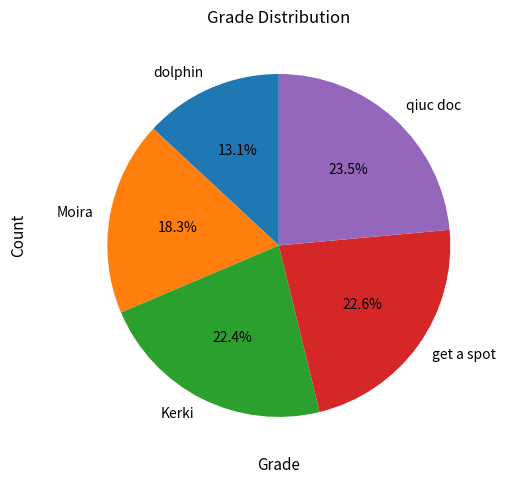

What is the largest slice in the pie chart?

qiuc doc